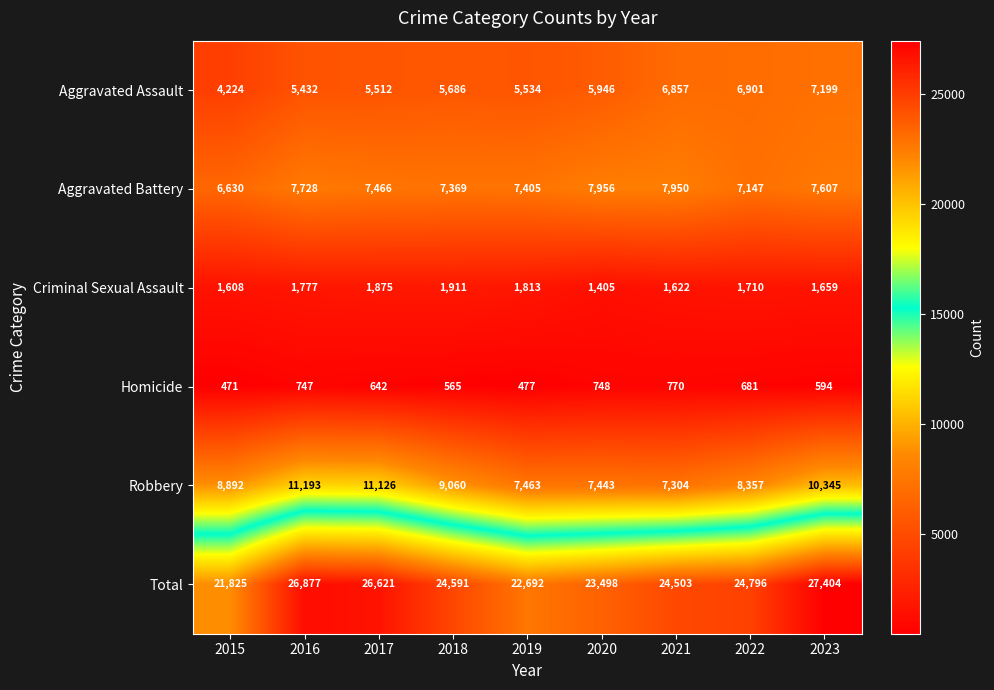

What is the maximum value shown in the chart?

27404